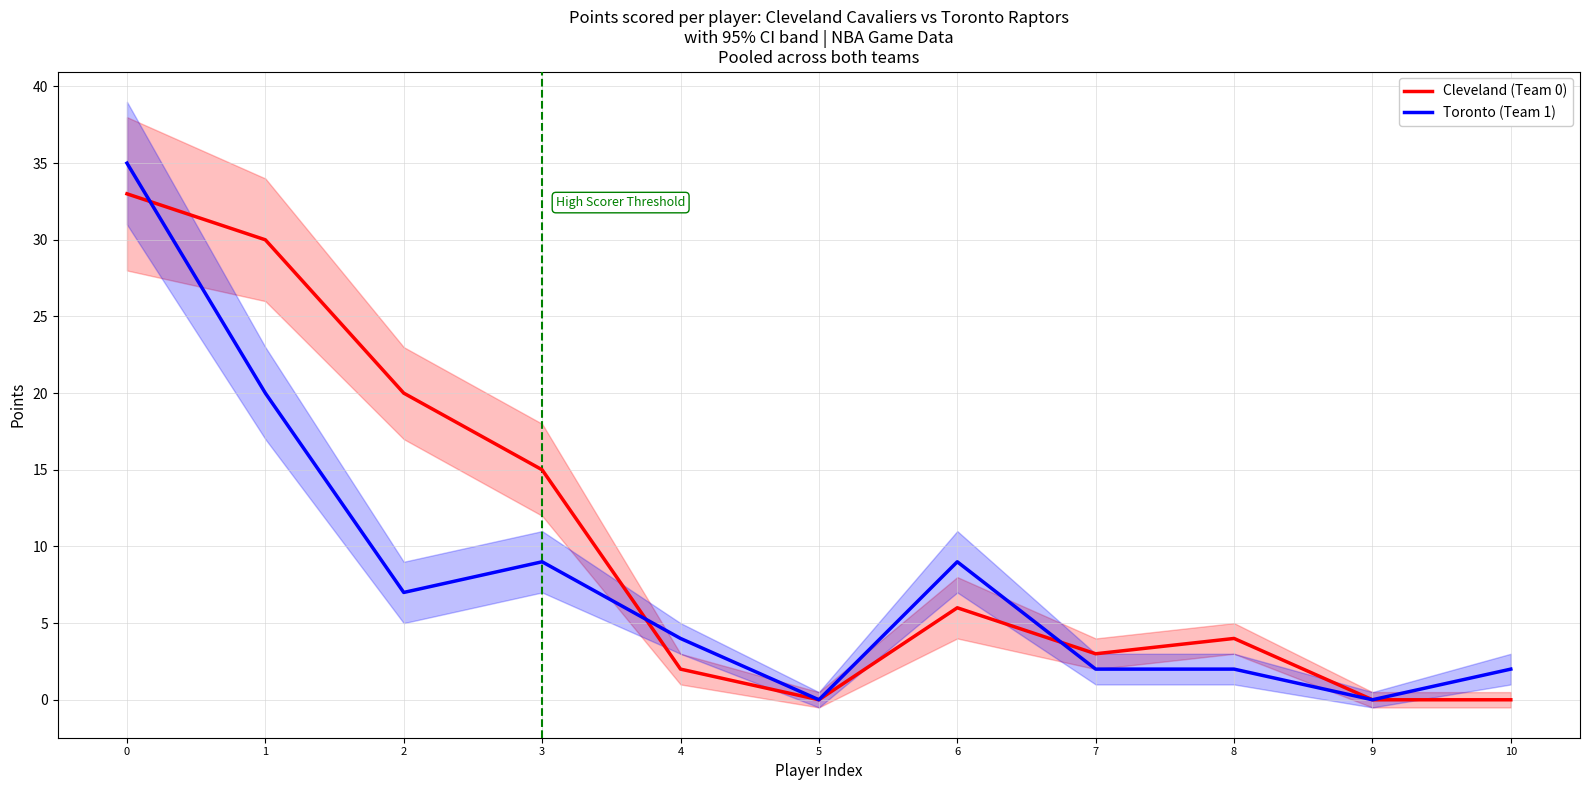

At which category does Cleveland (Team 0) reach its first local peak?

6